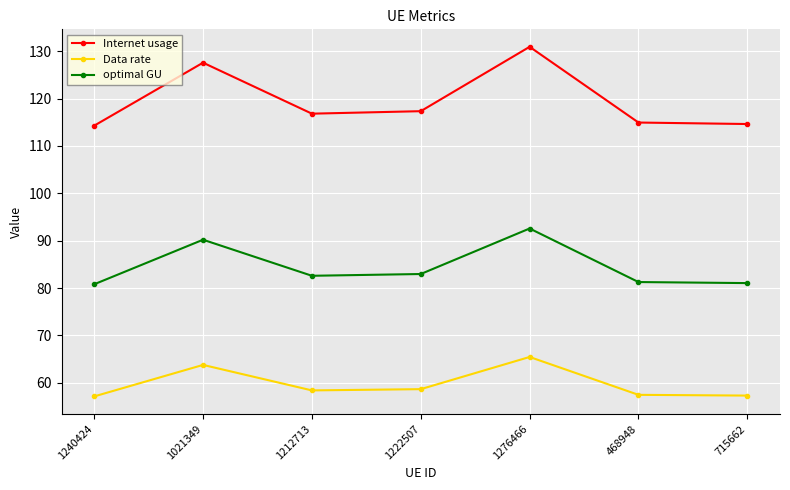

Rank the series by their maximum value, from lowest to highest.

Data rate, optimal GU, Internet usage